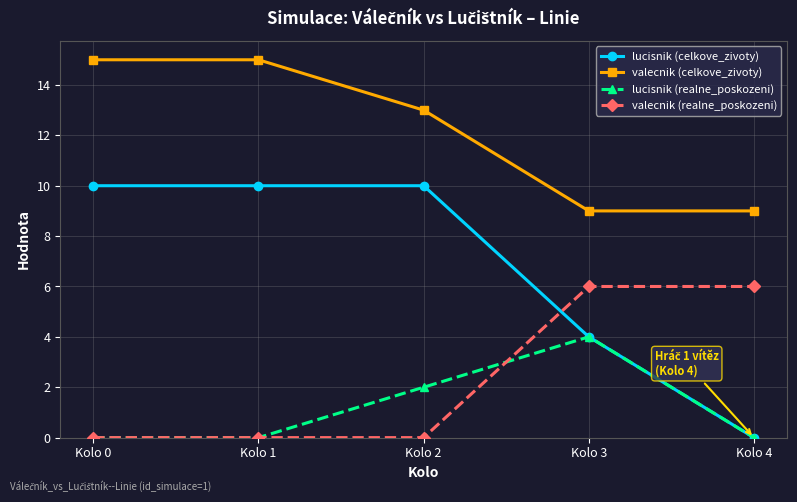

What is the sum of all valecnik (celkove_zivoty) values?

61